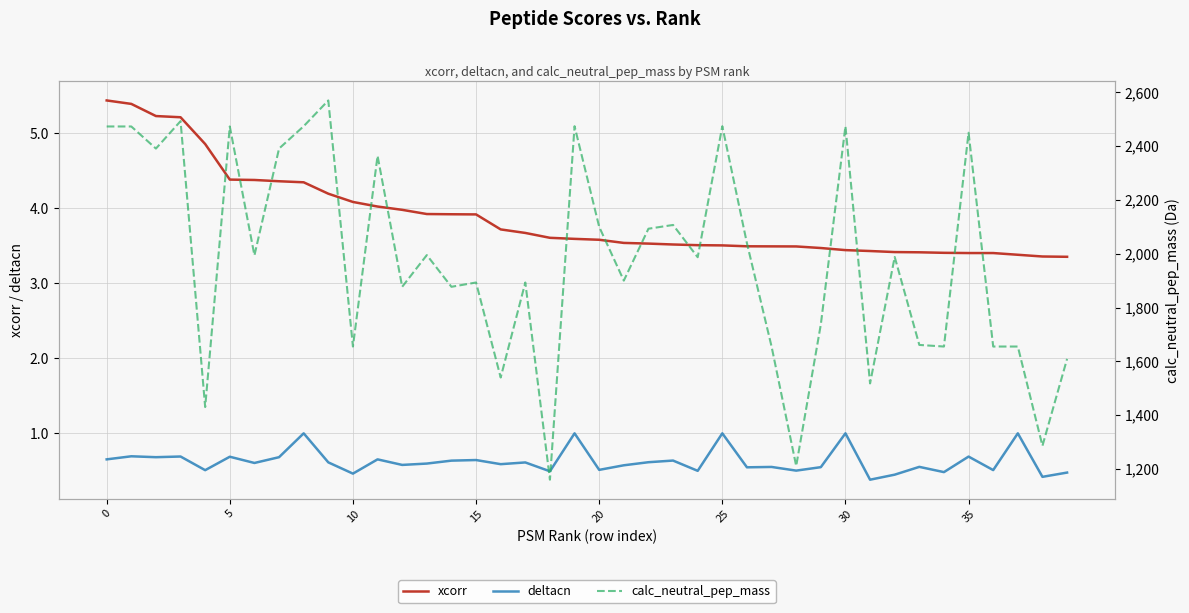

True or false: deltacn has a value of 0.2 at 20.

False